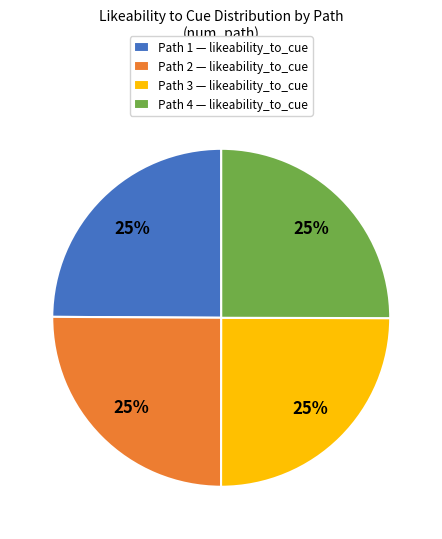

To the nearest percent, what percentage of the pie is Path 1?

25%